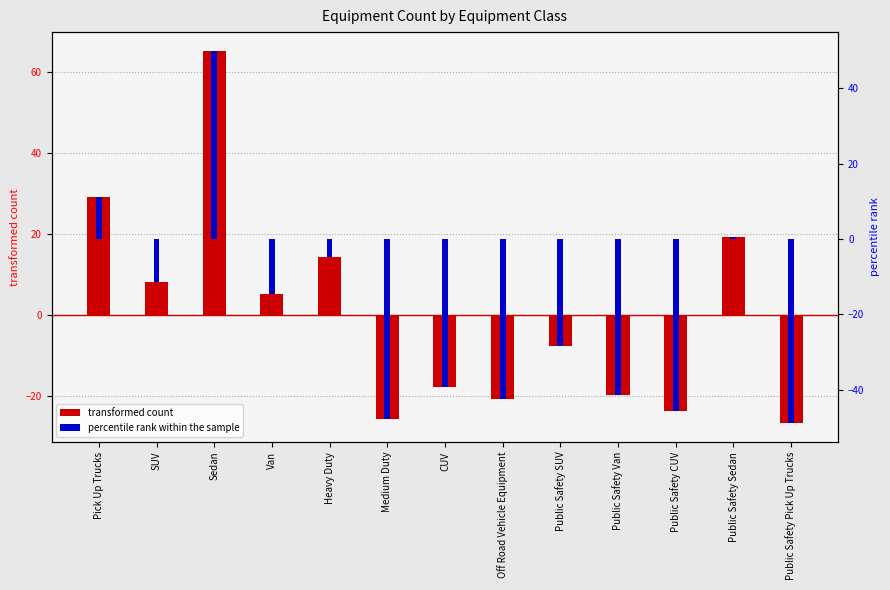

Are the bars horizontal?

No